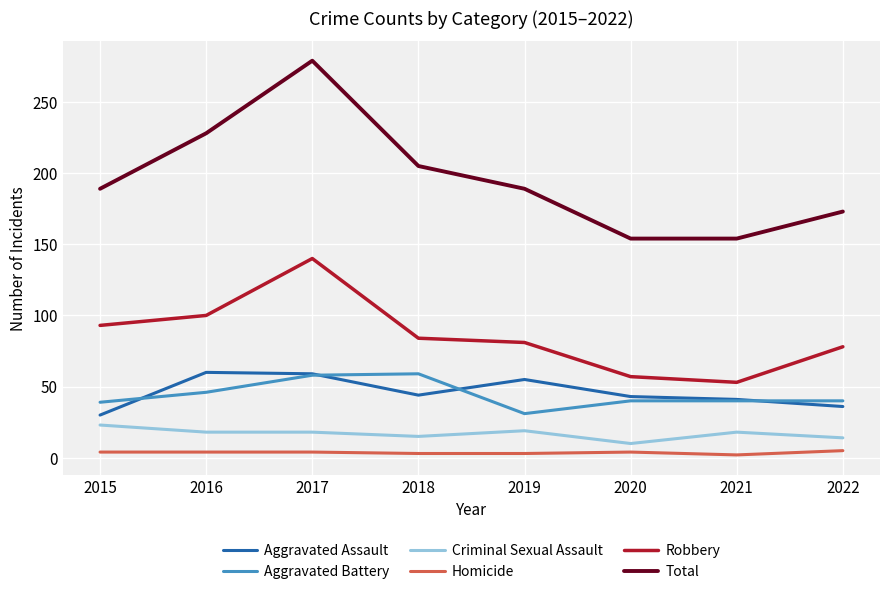

At which category is the sum across all series the highest?

2017